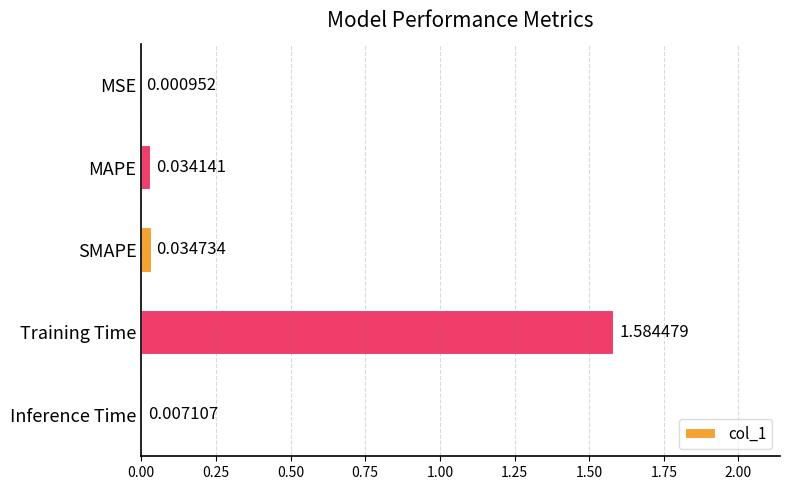

Are the bars horizontal?

Yes